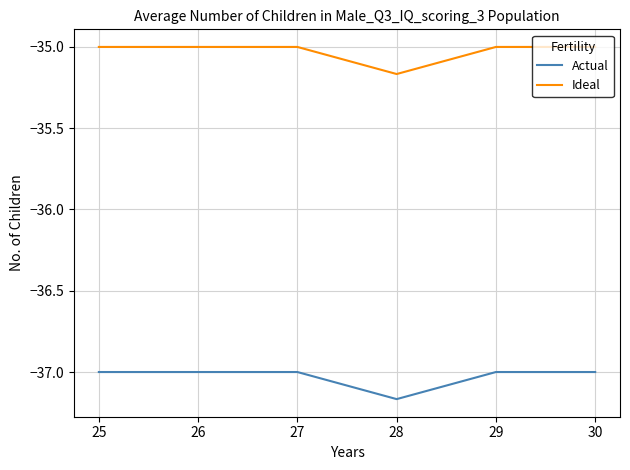

True or false: Actual and Ideal cross at least once.

False